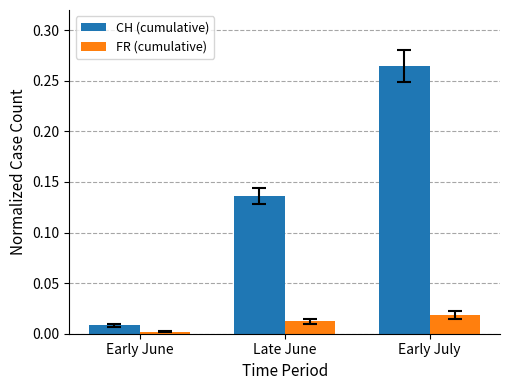

Is the value of CH (cumulative) at Early June greater than the value of FR (cumulative) at Early July?

No